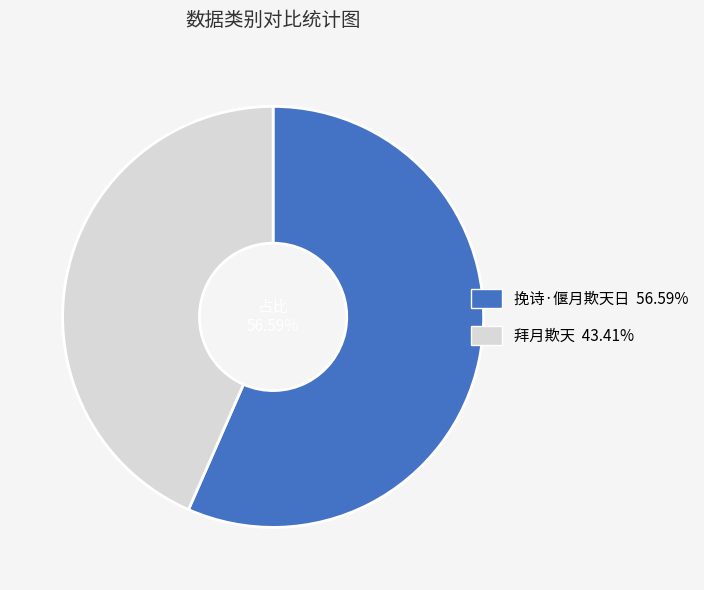

To the nearest percent, what is the average slice percentage?

50%